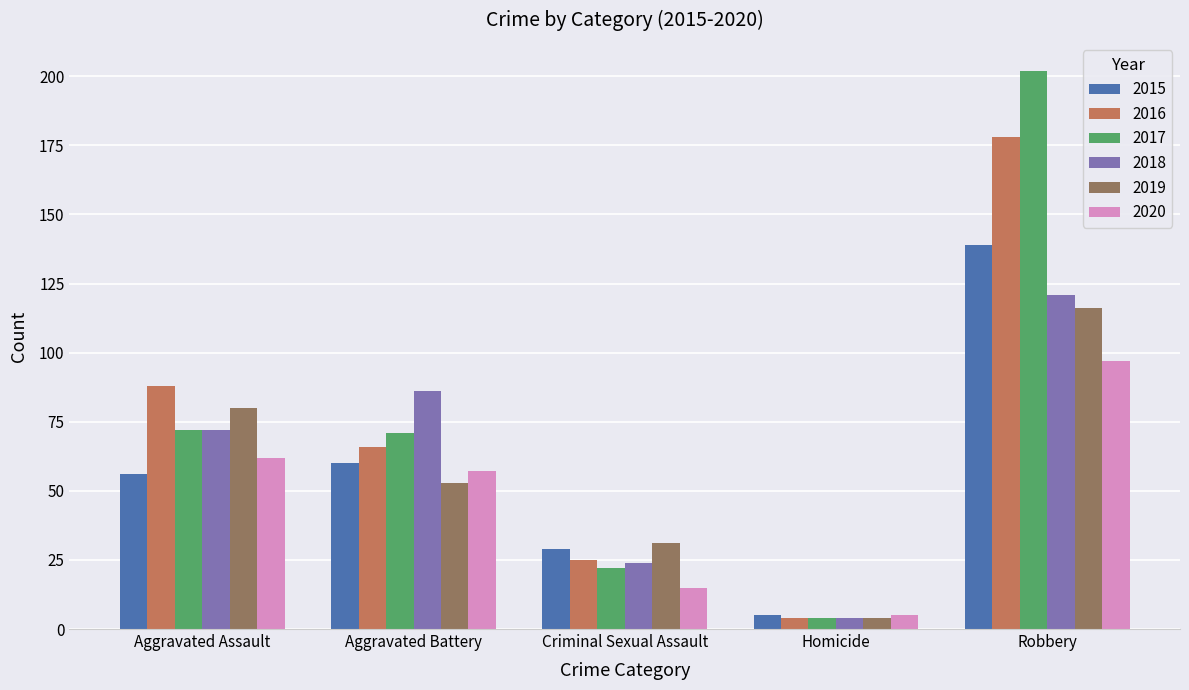

What value does the 2017 series have at Aggravated Battery, to the nearest 5?

70